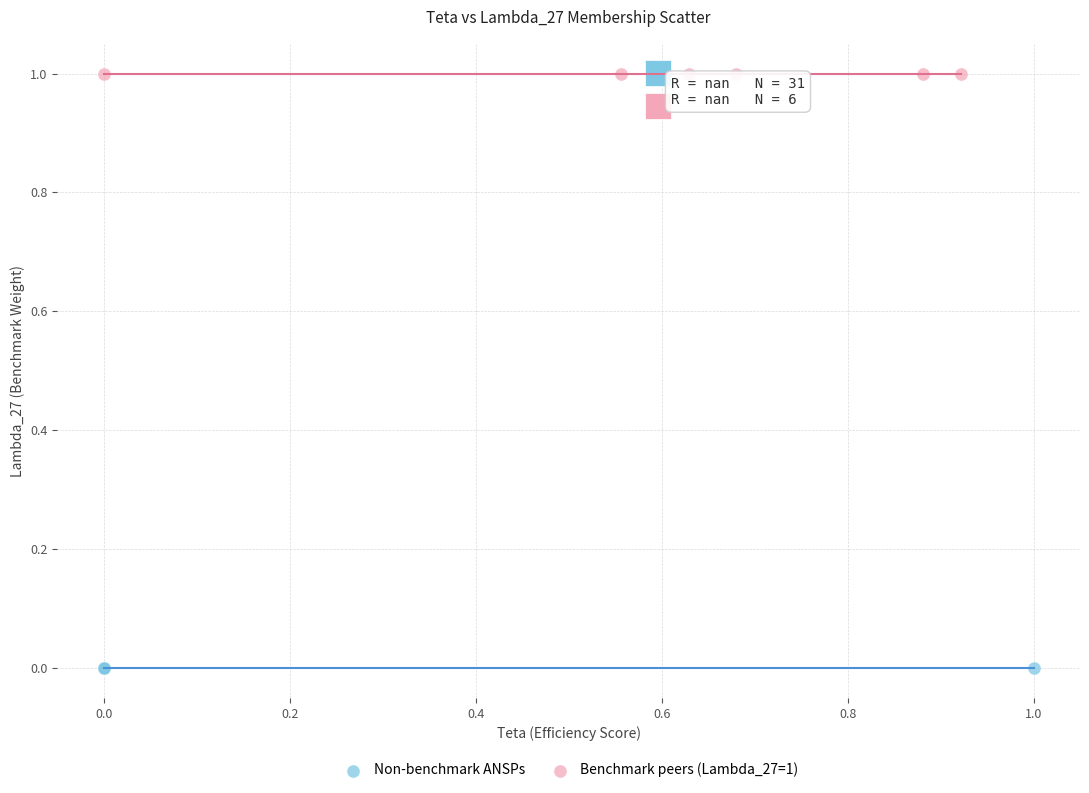

Which series reaches the minimum Y coordinate?

Non-benchmark ANSPs